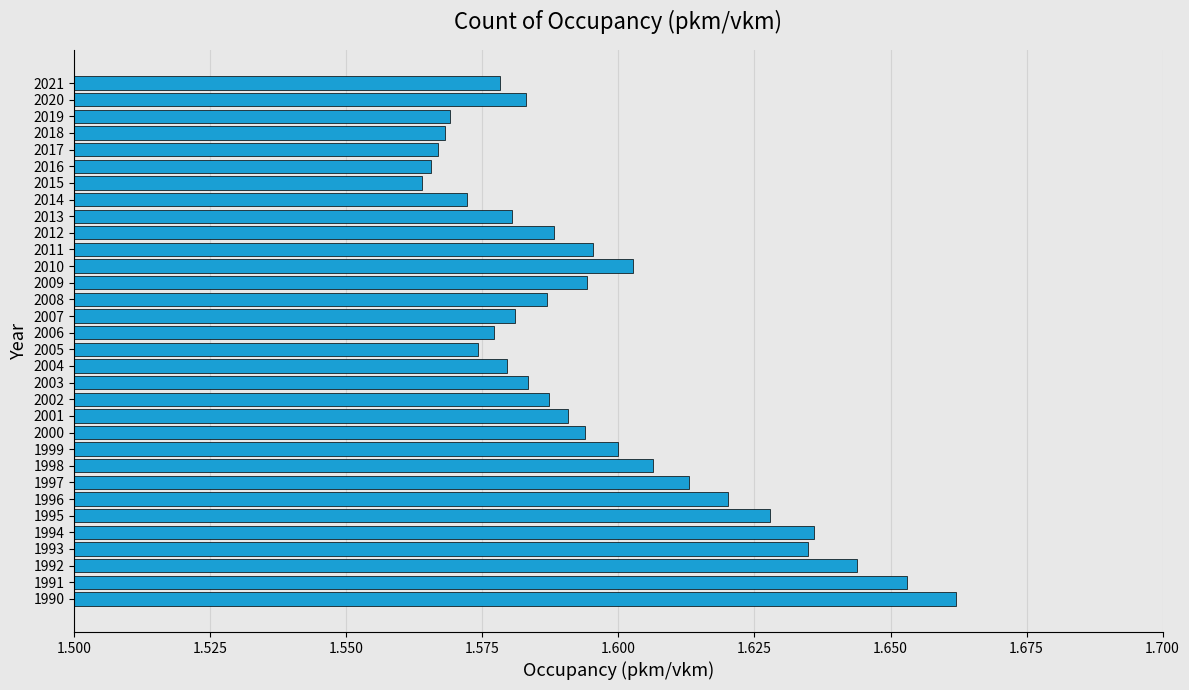

Count the values in the range 1 to 2.

32